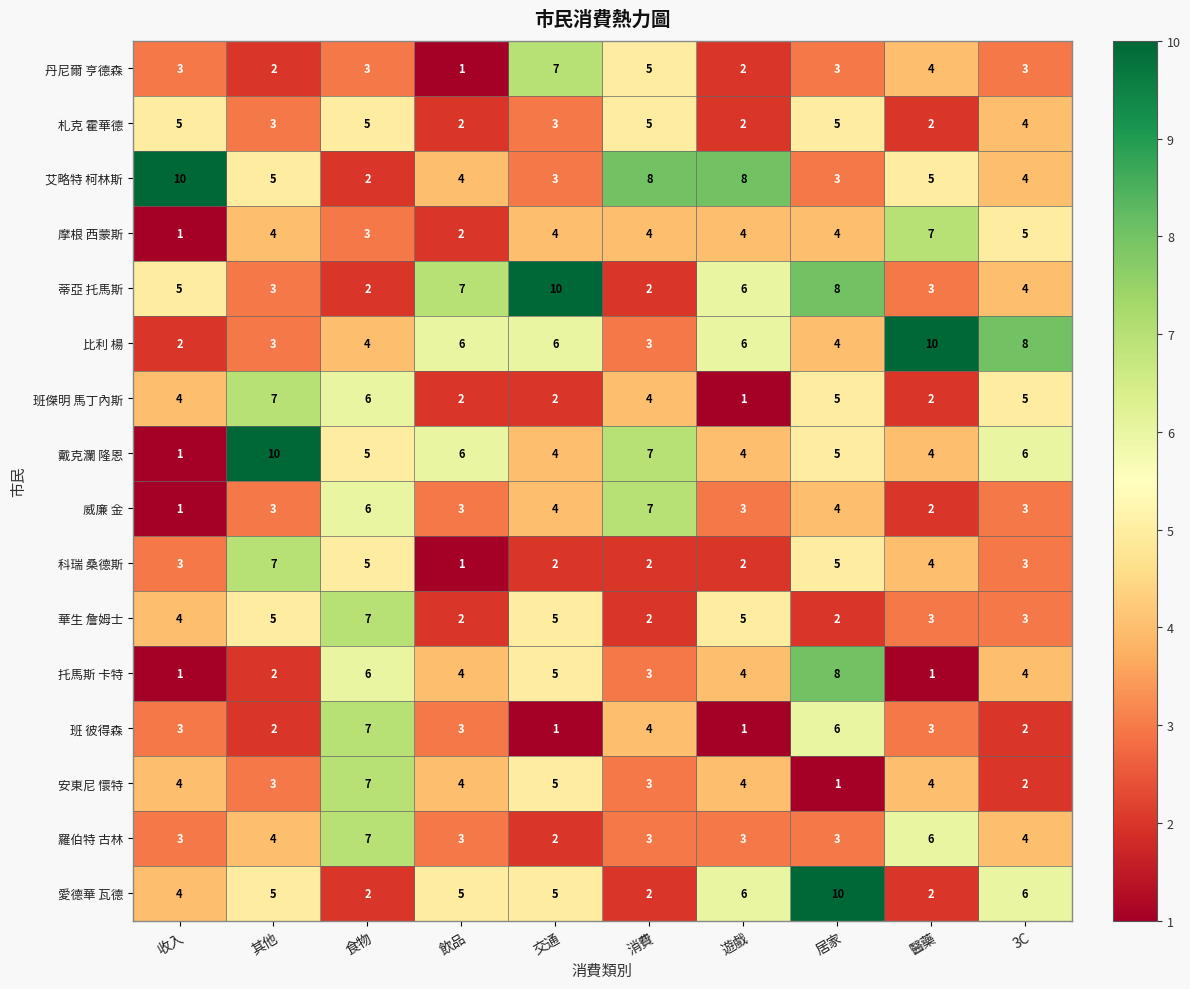

The 威廉 金 series shows 2 at 醫藥. True or false?

True